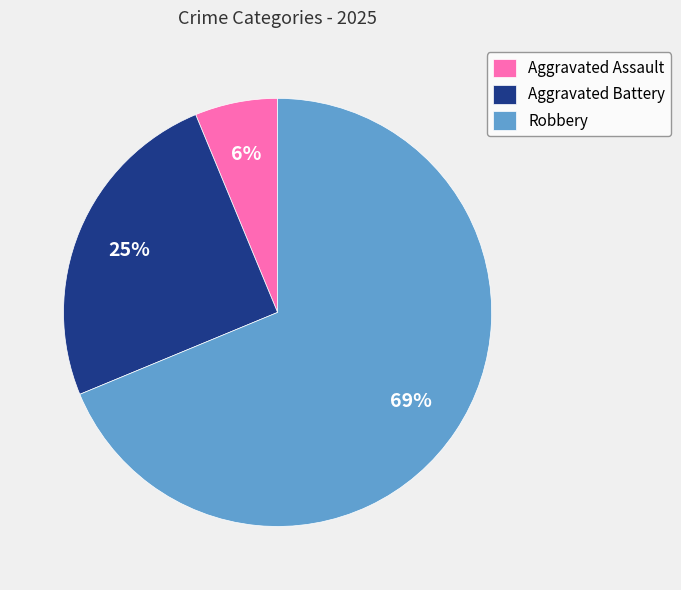

To the nearest percent, what is the difference between the Aggravated Battery and Aggravated Assault slice percentages?

19%